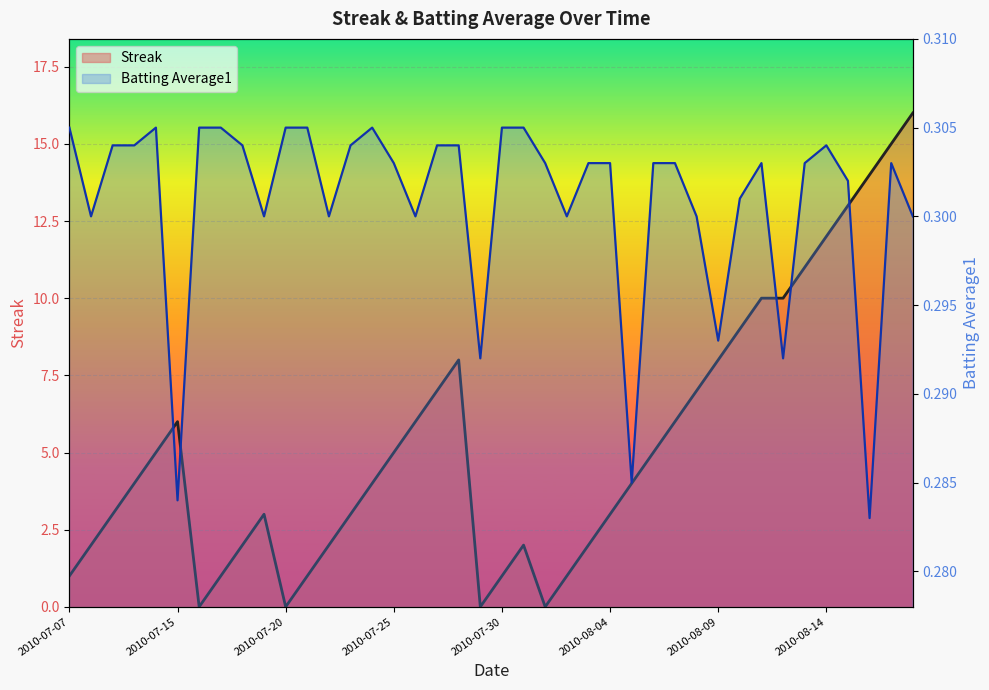

At which label does Streak first exceed 4?

2010-07-11